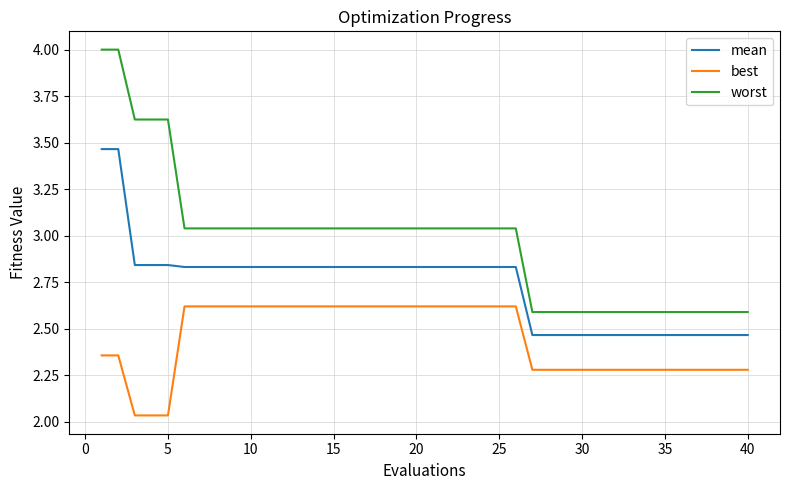

True or false: worst and mean intersect in this chart.

False